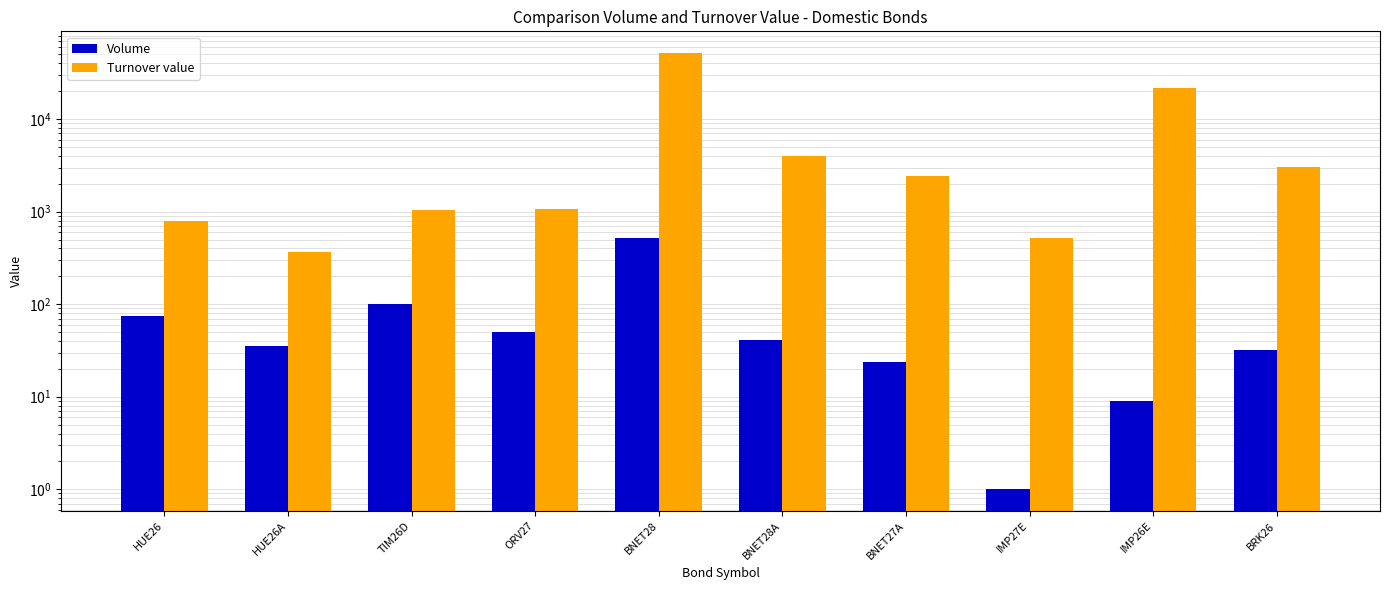

List the series in order of their overall mean, highest first.

Turnover value, Volume